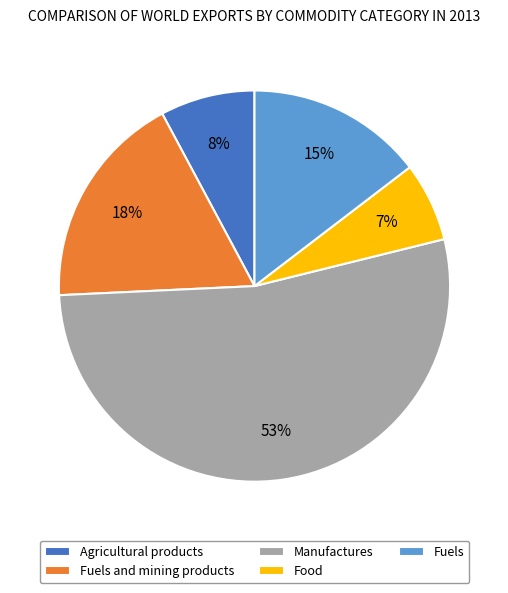

Which has a higher value, Fuels or Agricultural products?

Fuels